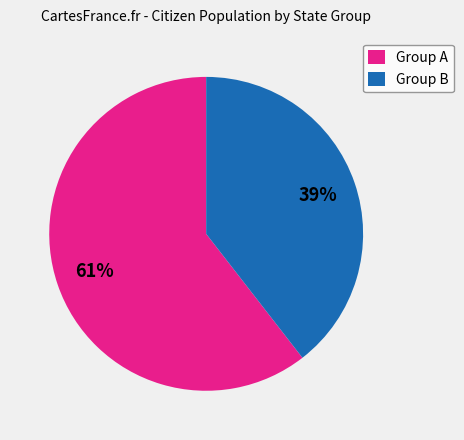

Between Group B and Group A, which is larger?

Group A